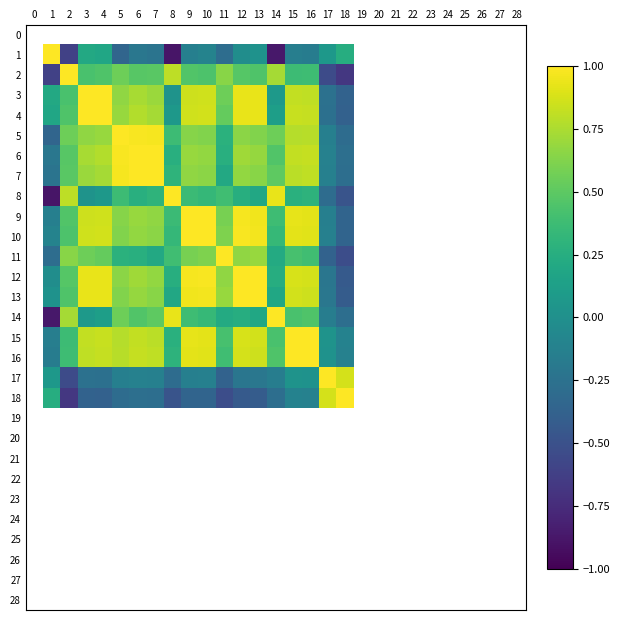

How many categories are shown in the chart?

29